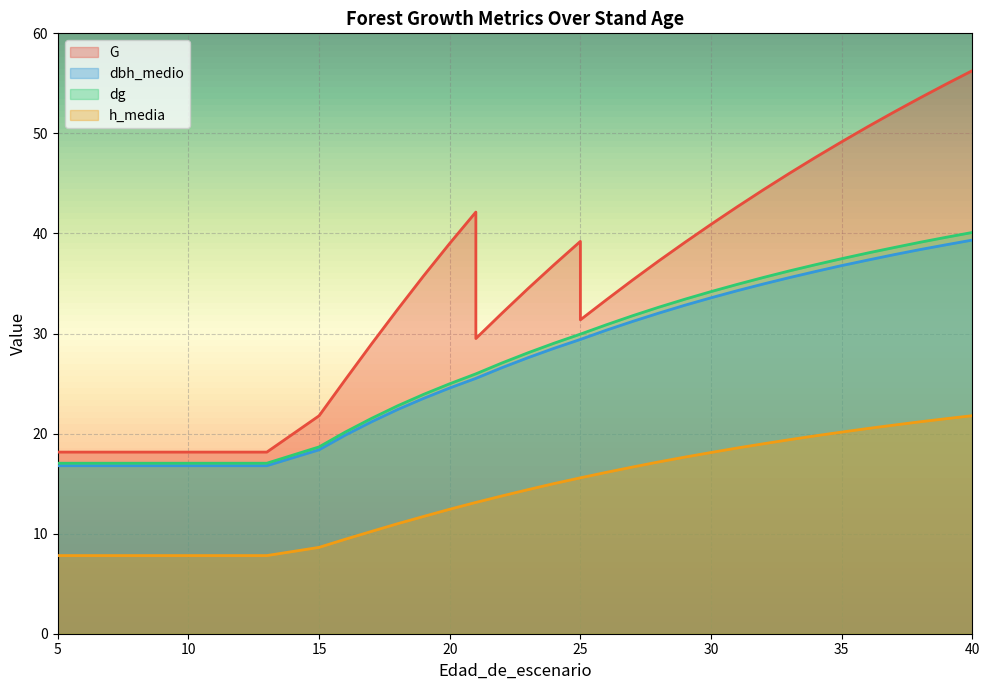

True or false: G and dbh_medio cross at least once.

False